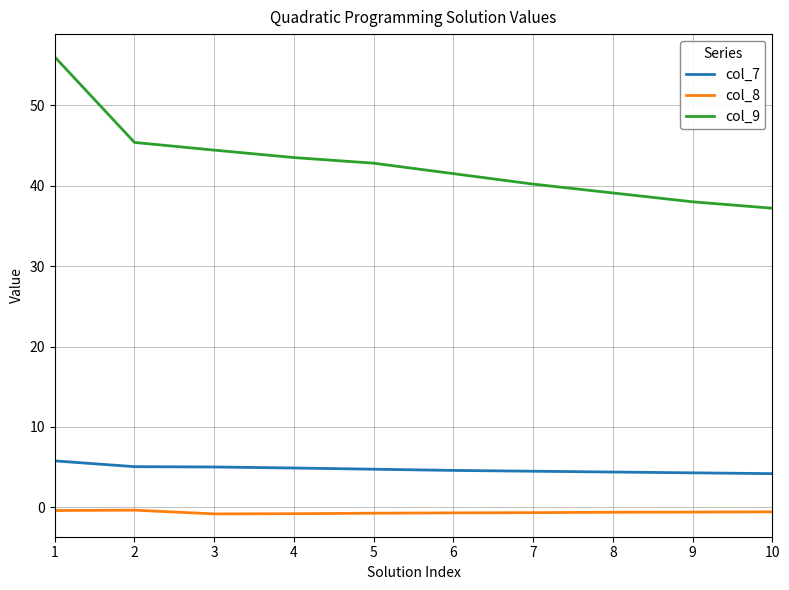

Is it true that col_7 equals 6.4 at 10?

False